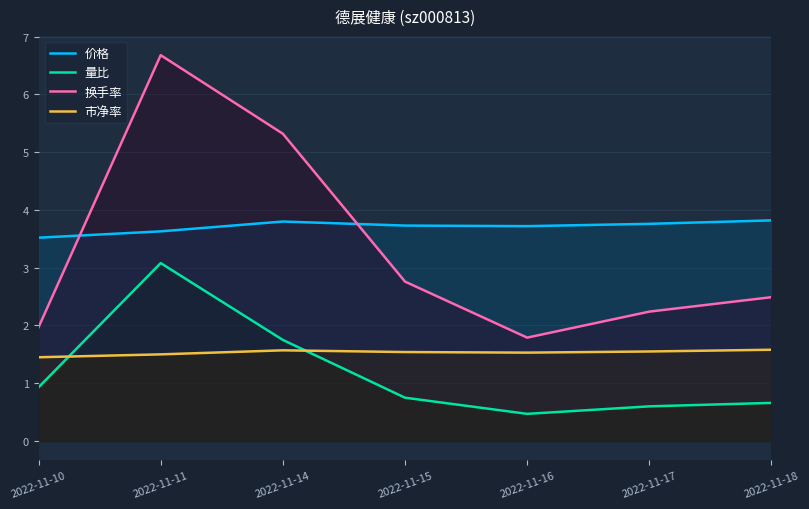

In 换手率, how many points are higher than both neighbors (excluding endpoints)?

1